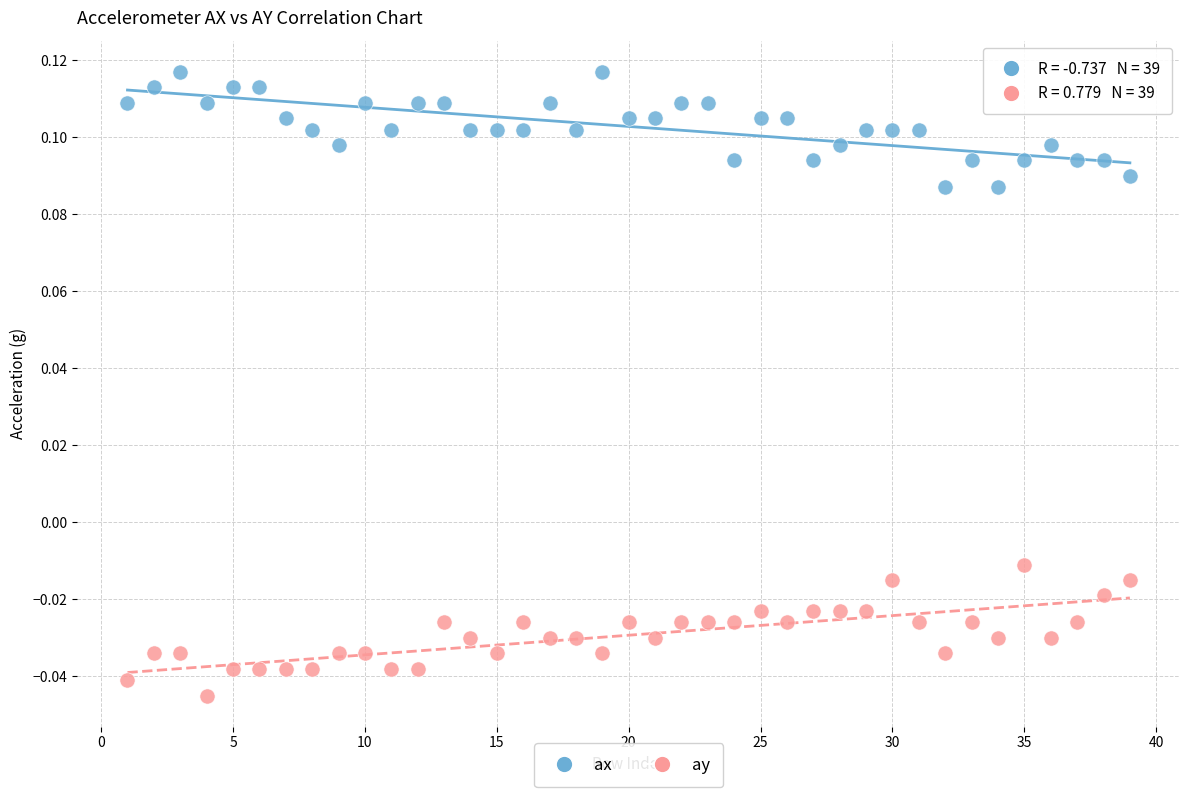

What are all the series names shown in the legend?

ax, ay